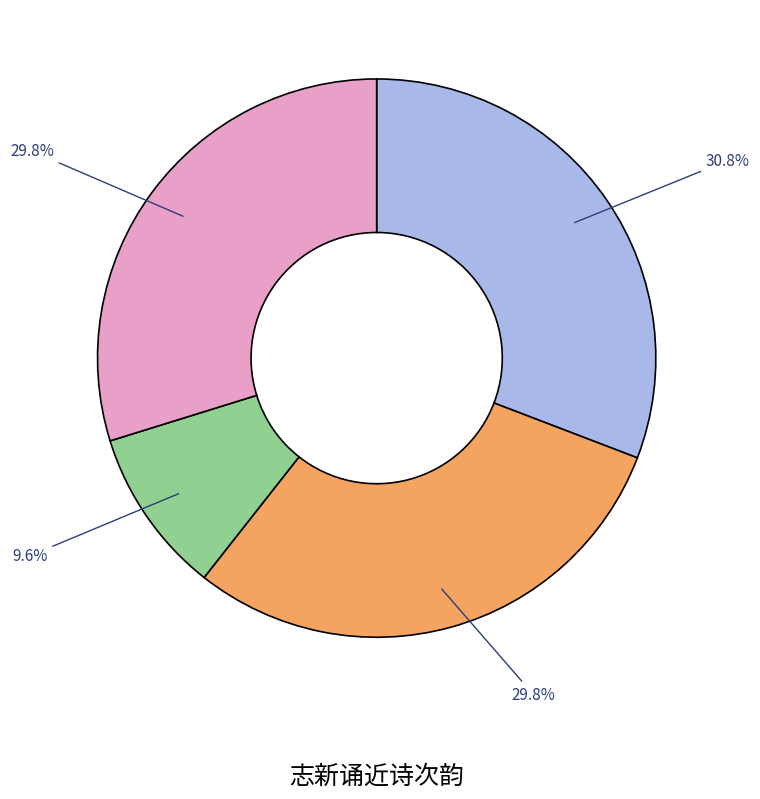

Is there a majority slice in this chart?

No